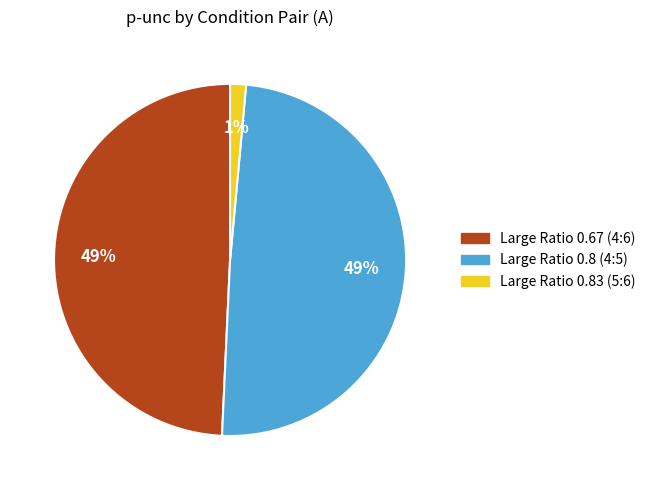

Do Large Ratio 0.67 (4:6) and Large Ratio 0.8 (4:5) together represent more than half of the pie?

Yes